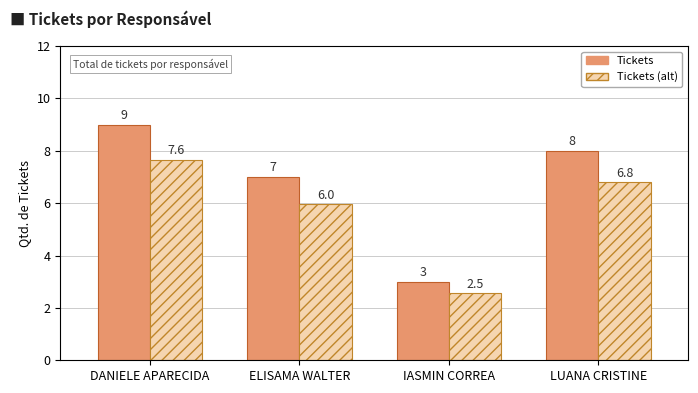

What is the average value of the Tickets (alt) series?

5.7